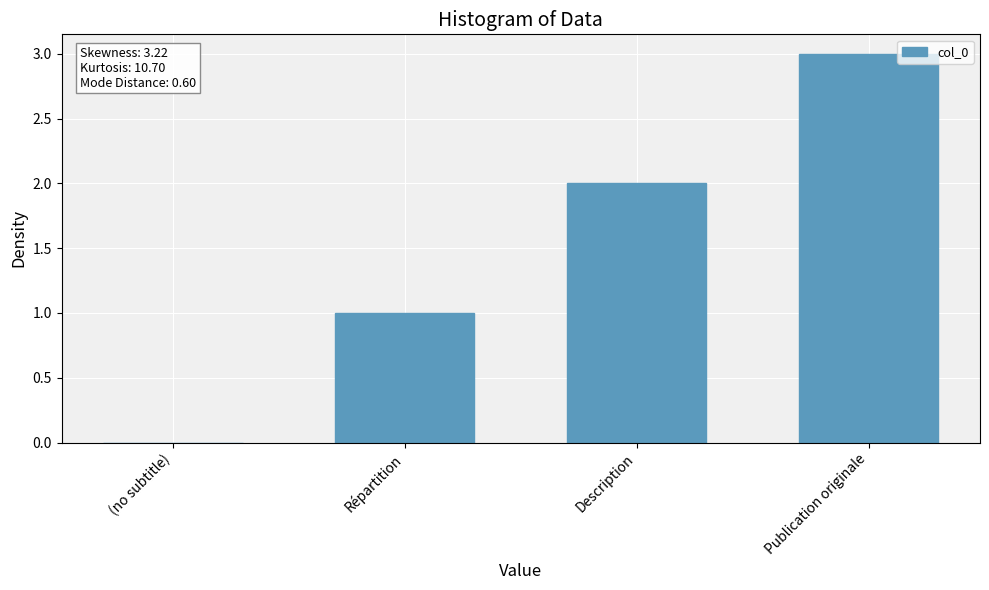

Which category has the highest value across all series?

Publication originale